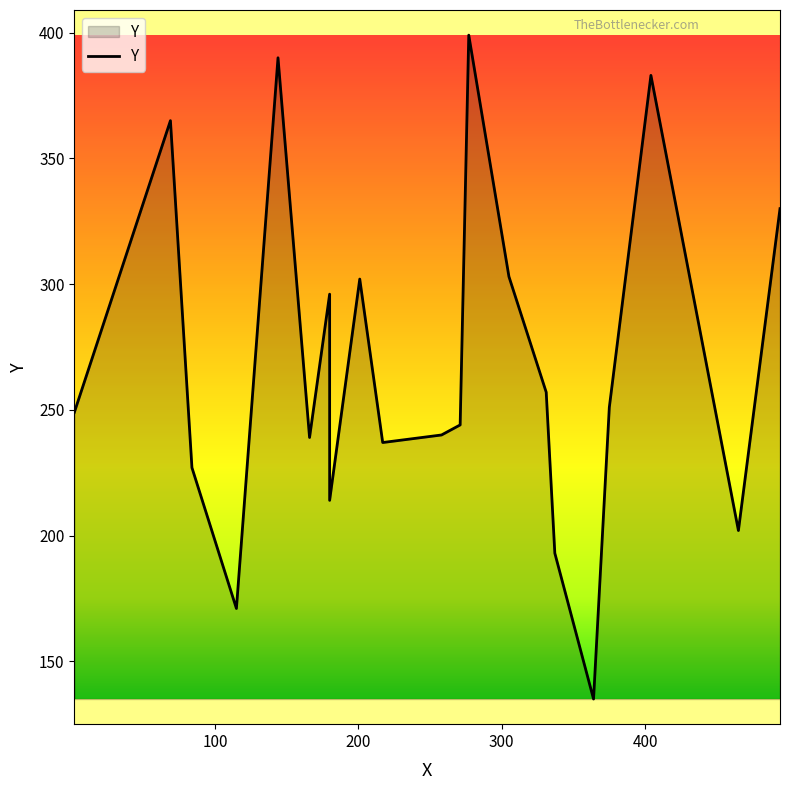

What is the maximum value shown in the chart?

399